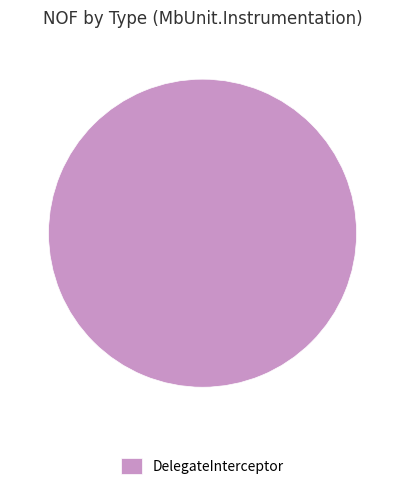

True or false: DelegateInterceptor accounts for 100% of the total.

True